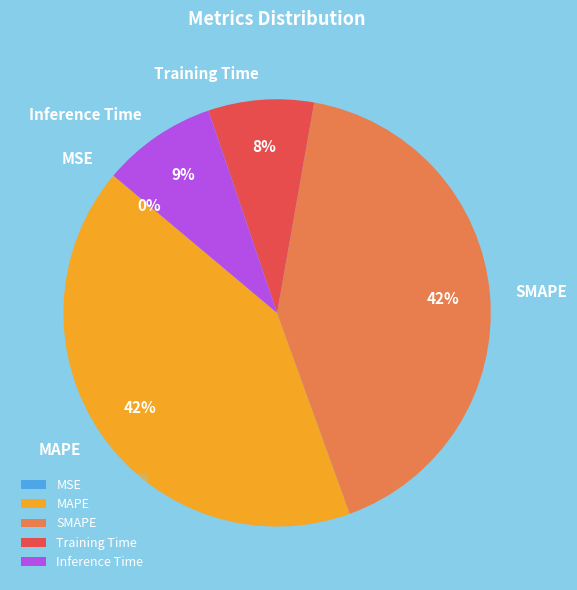

To the nearest percent, what percentage of the pie is MAPE?

42%